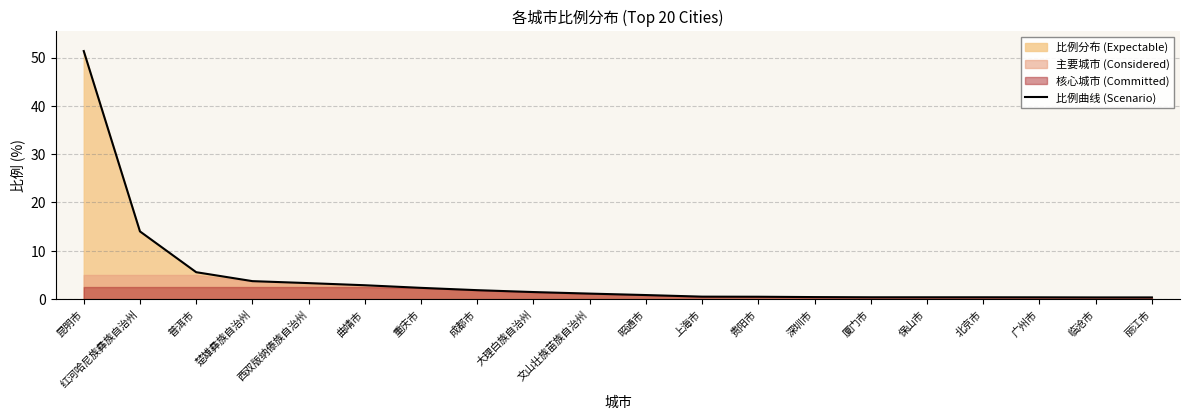

Reading left to right, transcribe all the data shown in this chart.

51.3	14.0	5.6	3.7	3.3	2.9	2.3	1.9	1.5	1.1	0.8	0.5	0.5	0.4	0.4	0.4	0.4	0.4	0.3	0.3